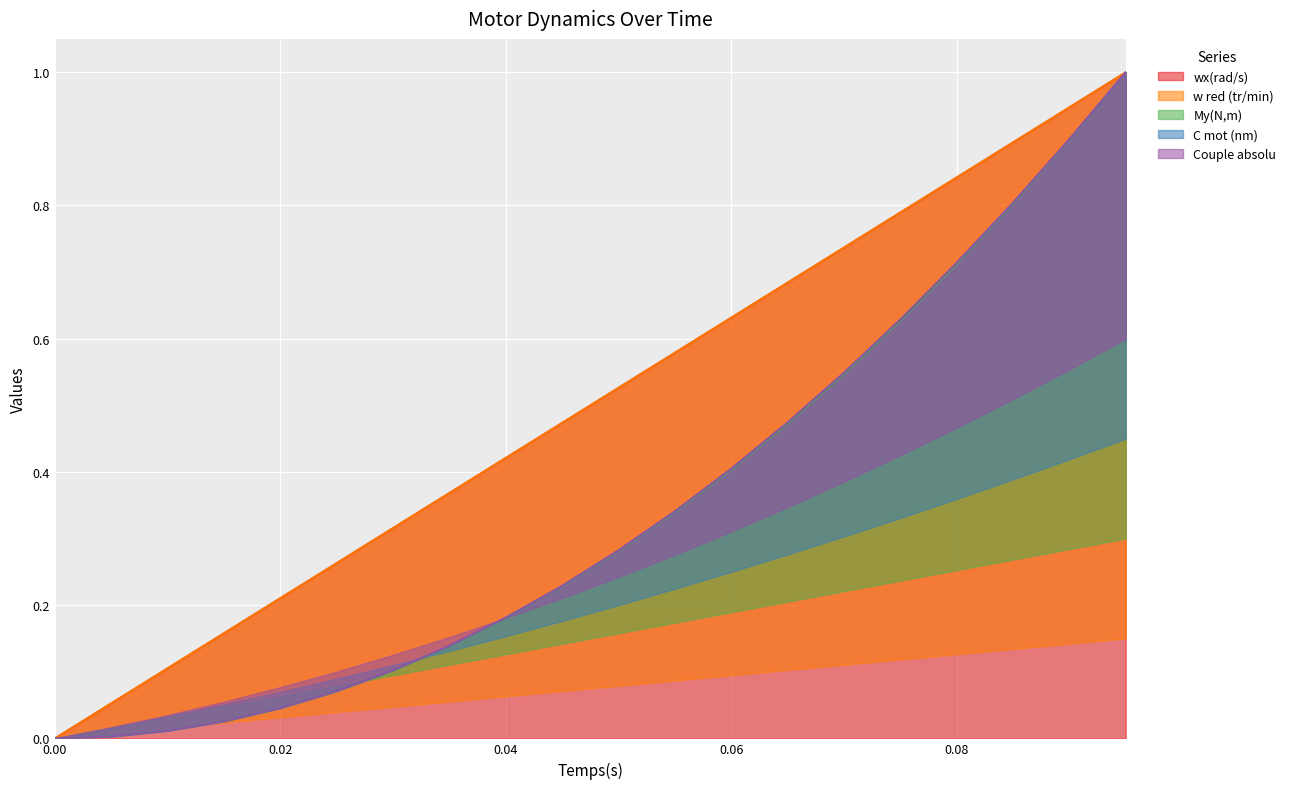

What is the total value across all series at 0.04?

1.4